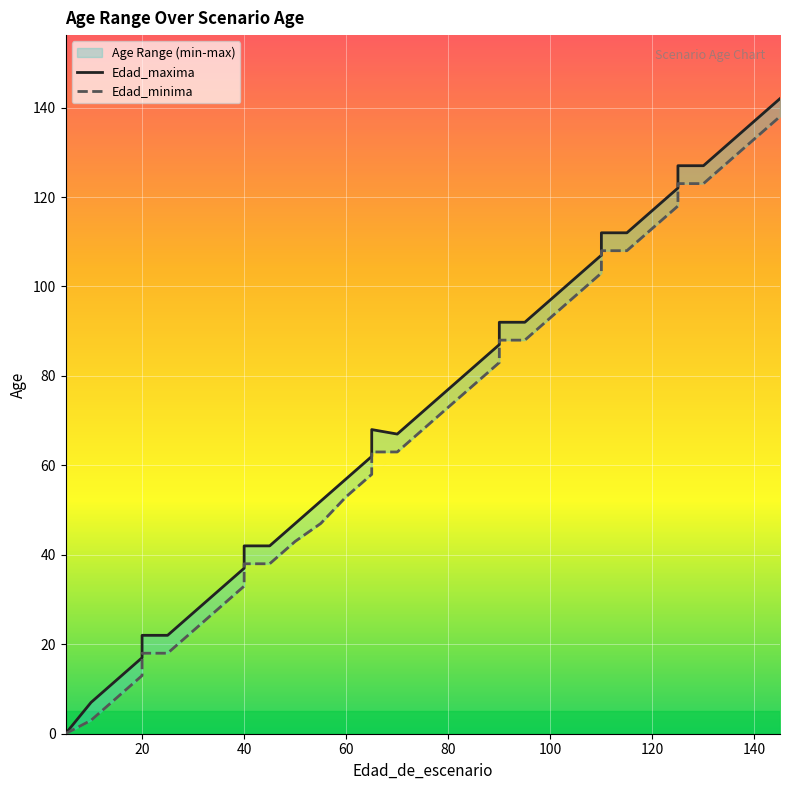

Which has a higher value, 40 or 75?

75